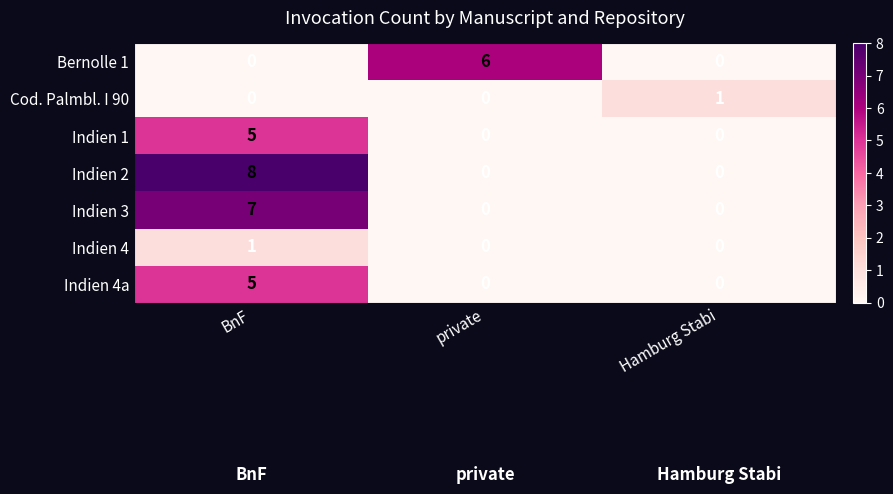

Reading left to right, what are all the values shown in this chart?

Bernolle 1: 0	6	0
Cod. Palmbl. I 90: 0	0	1
Indien 1: 5	0	0
Indien 2: 8	0	0
Indien 3: 7	0	0
Indien 4: 1	0	0
Indien 4a: 5	0	0